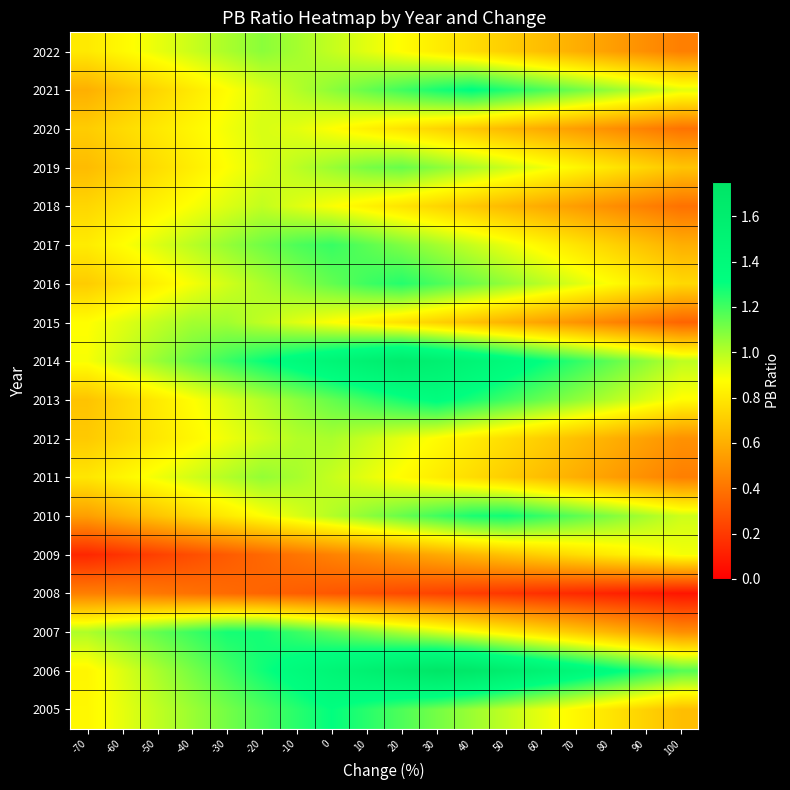

Between 90 and -60, which is larger?

-60